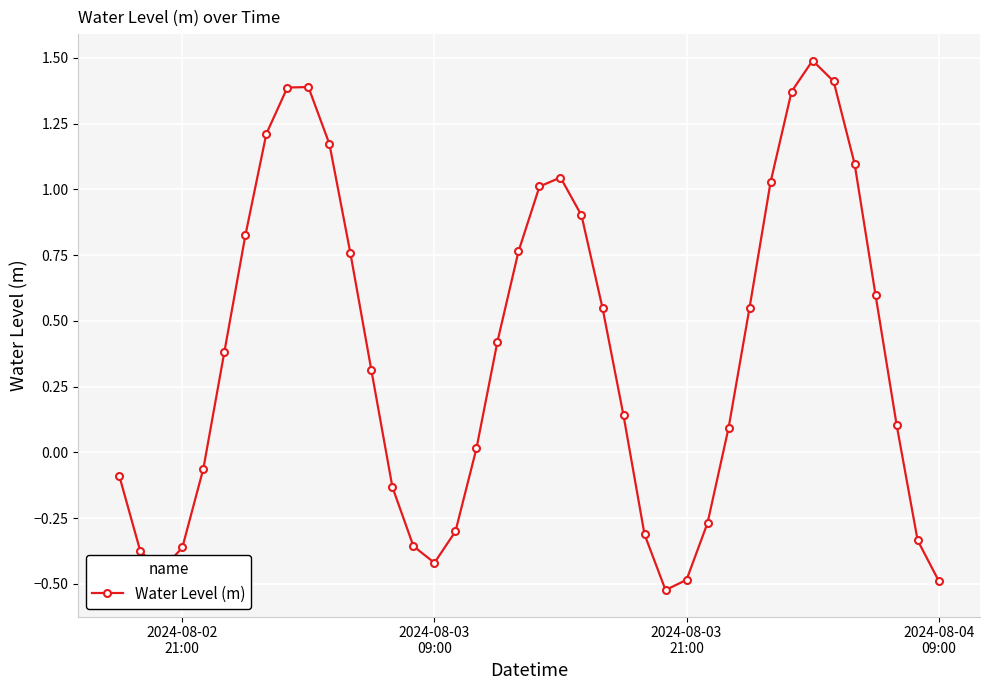

What is the maximum value shown in the chart?

1.5